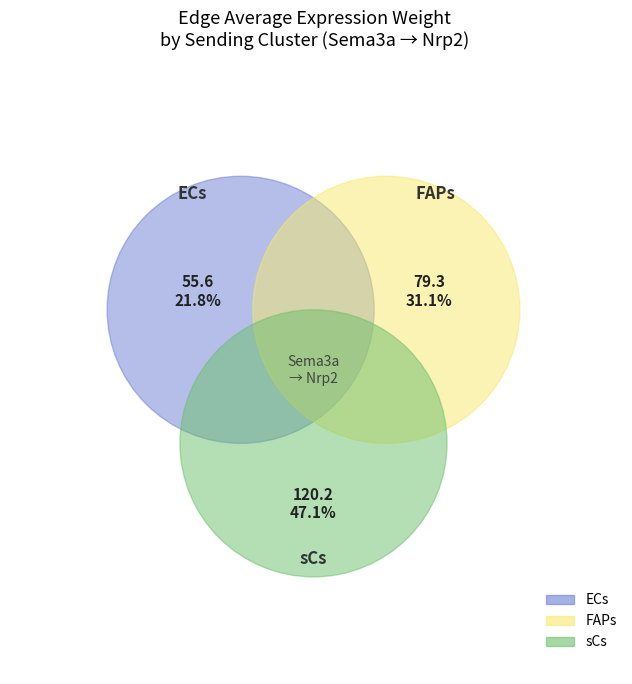

What is the ratio of the value at FAPs to the value at ECs?

1.4